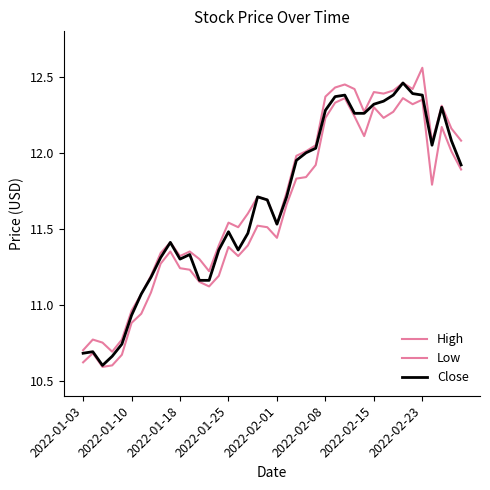

How many values in the Low series exceed 11?

33